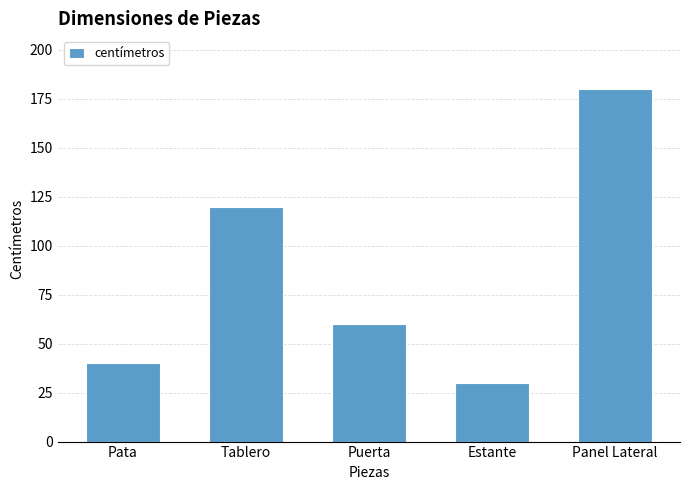

The chart shows a value of 44 at Estante. True or false?

False